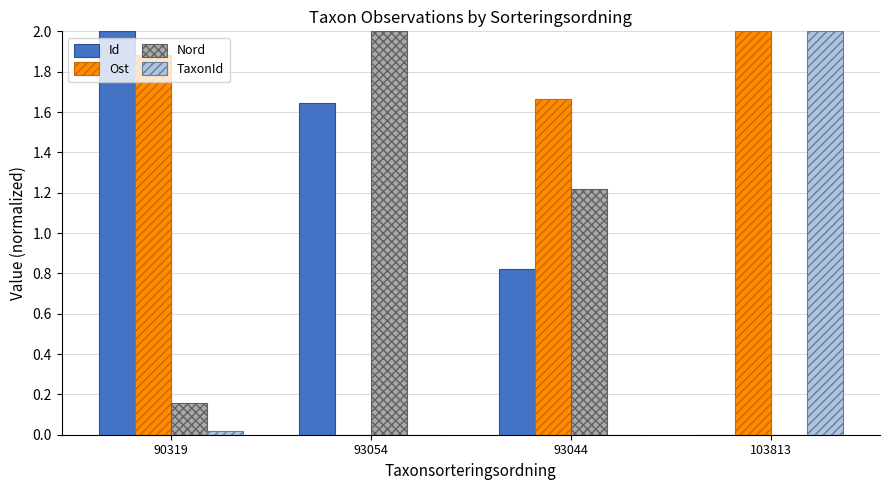

How many values in the Nord series exceed 1?

2